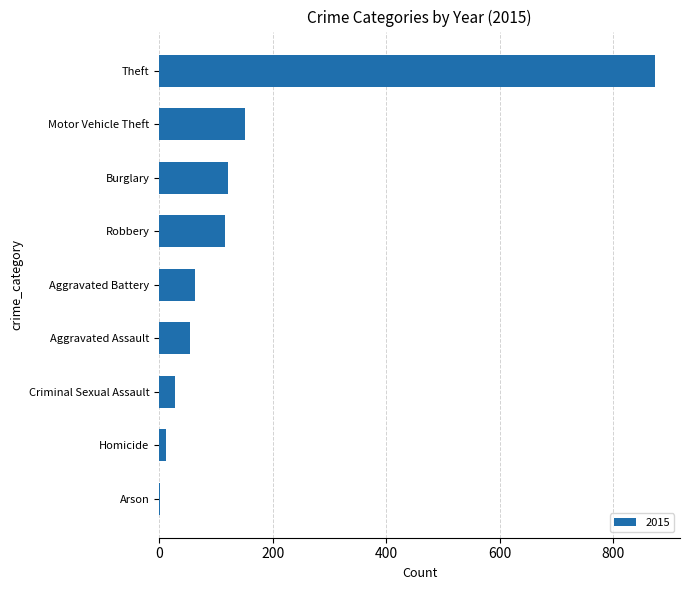

The value at Theft is 874. True or false?

True